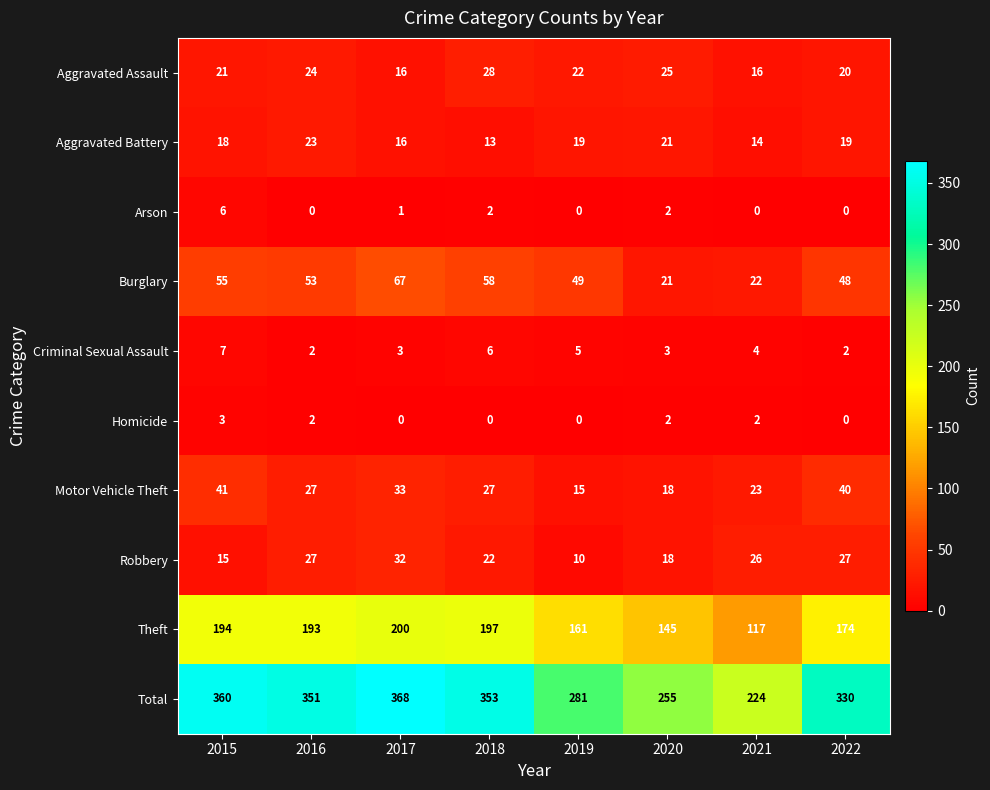

At which category is the sum across all series the highest?

2017